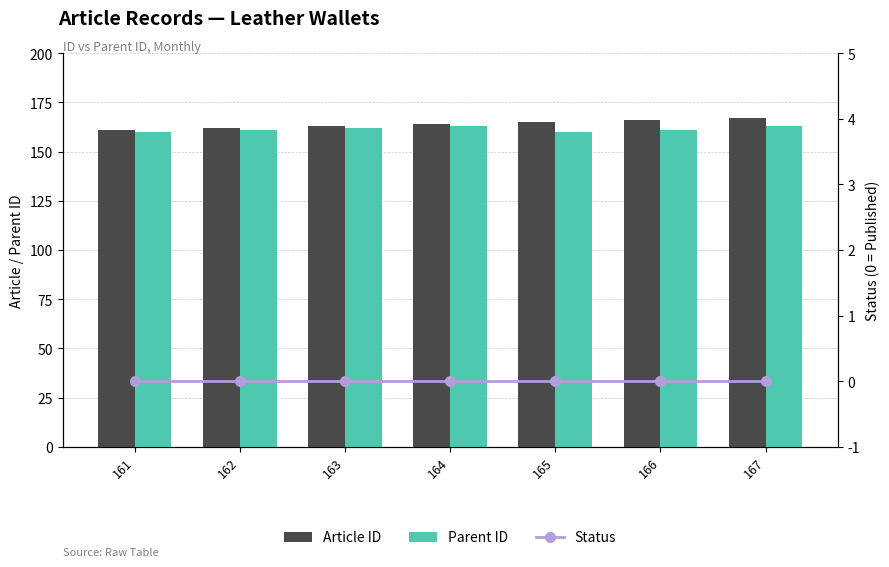

How many values in the Parent ID series are below 161?

2